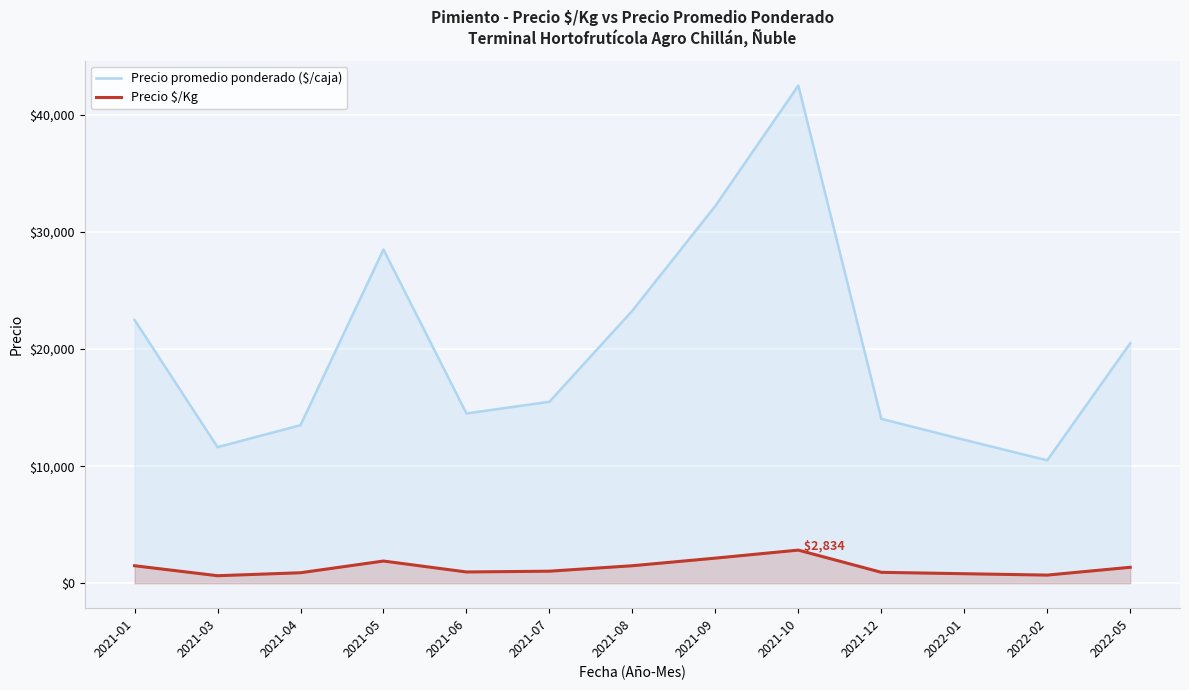

True or false: Precio $/Kg and Precio promedio ponderado ($/caja) intersect in this chart.

False